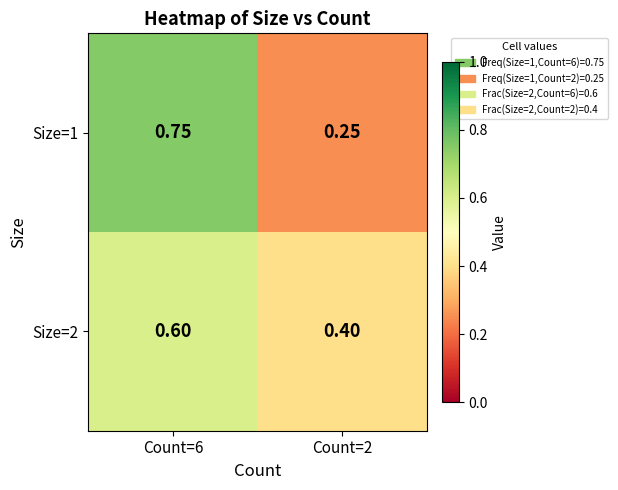

At which category does the chart reach its minimum across all series?

Count=2